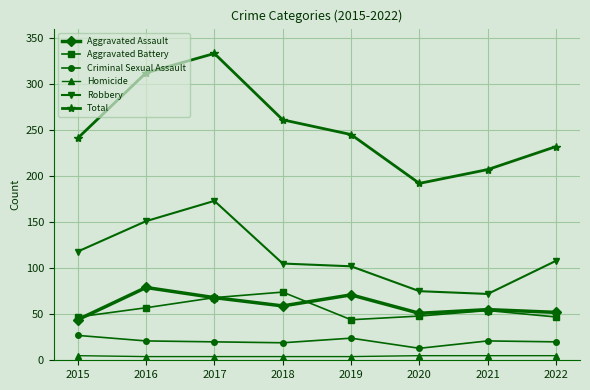

What is the lowest value of the Aggravated Assault series?

44